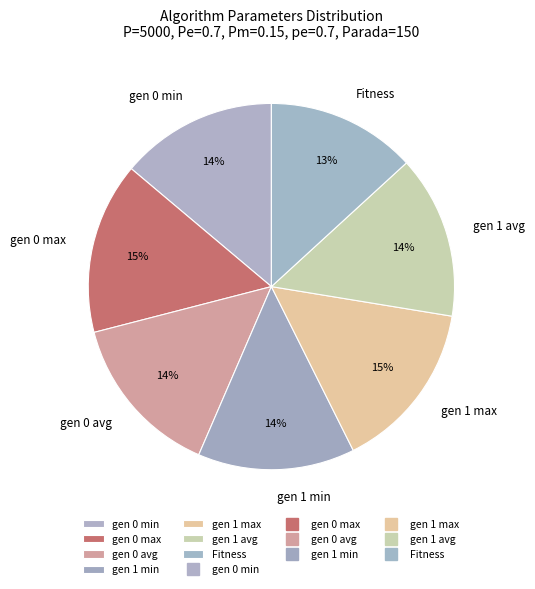

Approximately how many times larger is the value at gen 0 min compared to gen 1 max?

0.9